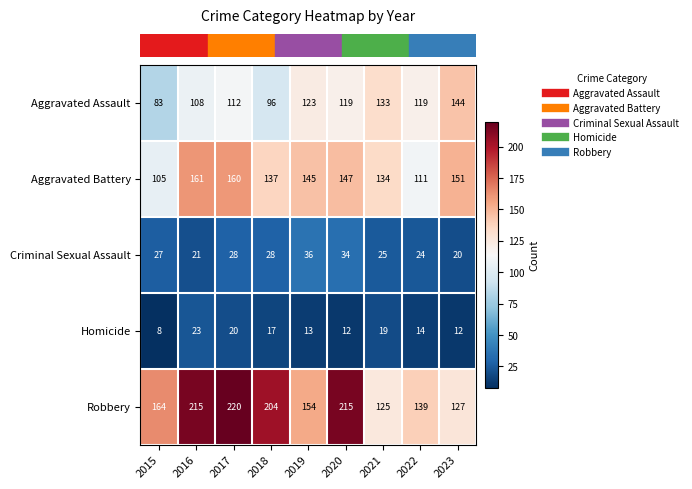

What is the average value of the Aggravated Battery series?

139